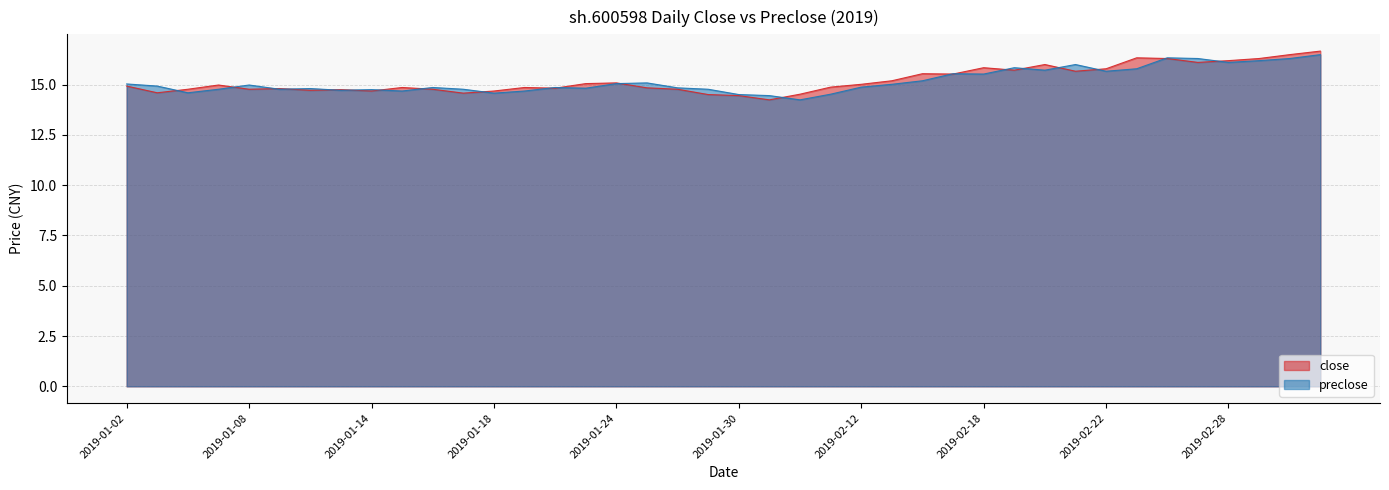

What is the highest value of the close series?

16.7